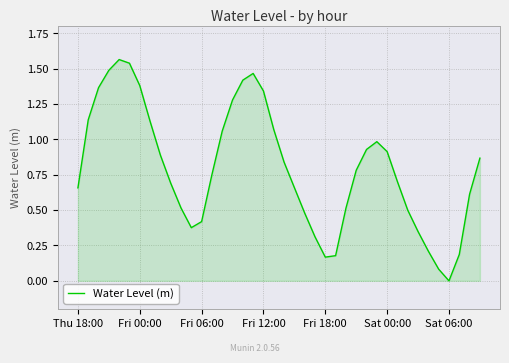

Does the chart display data point markers on the line(s)?

No